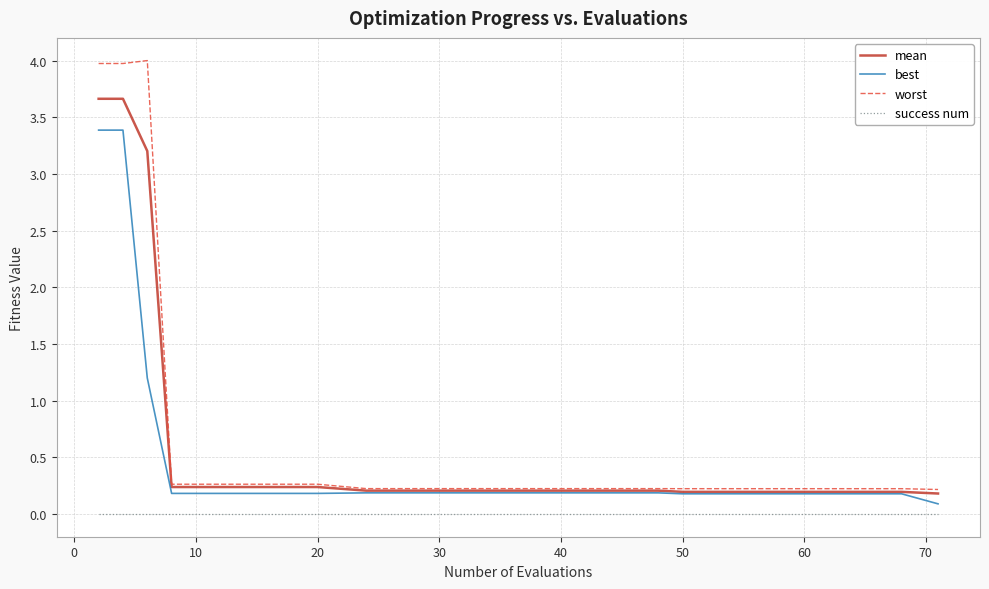

List the series in order of their peak value, lowest first.

success num, best, mean, worst